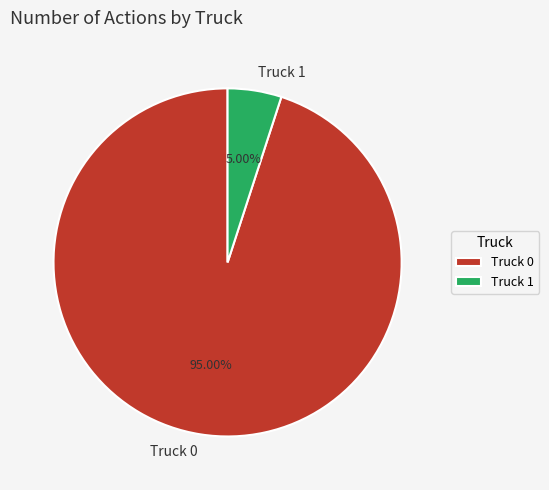

Which category has the biggest portion of the pie?

Truck 0